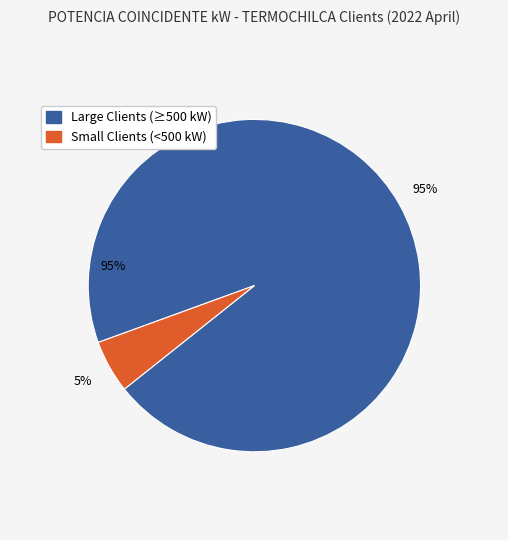

Does CATALINA HUANCA SOCIEDA MINERA represent more than half of the total?

No